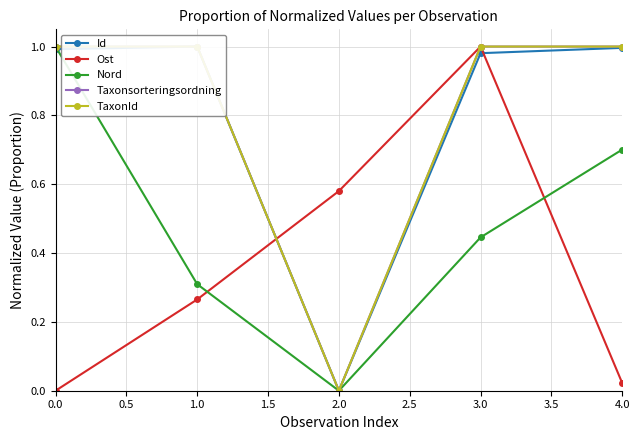

Is this an area chart (filled region under the line)?

No